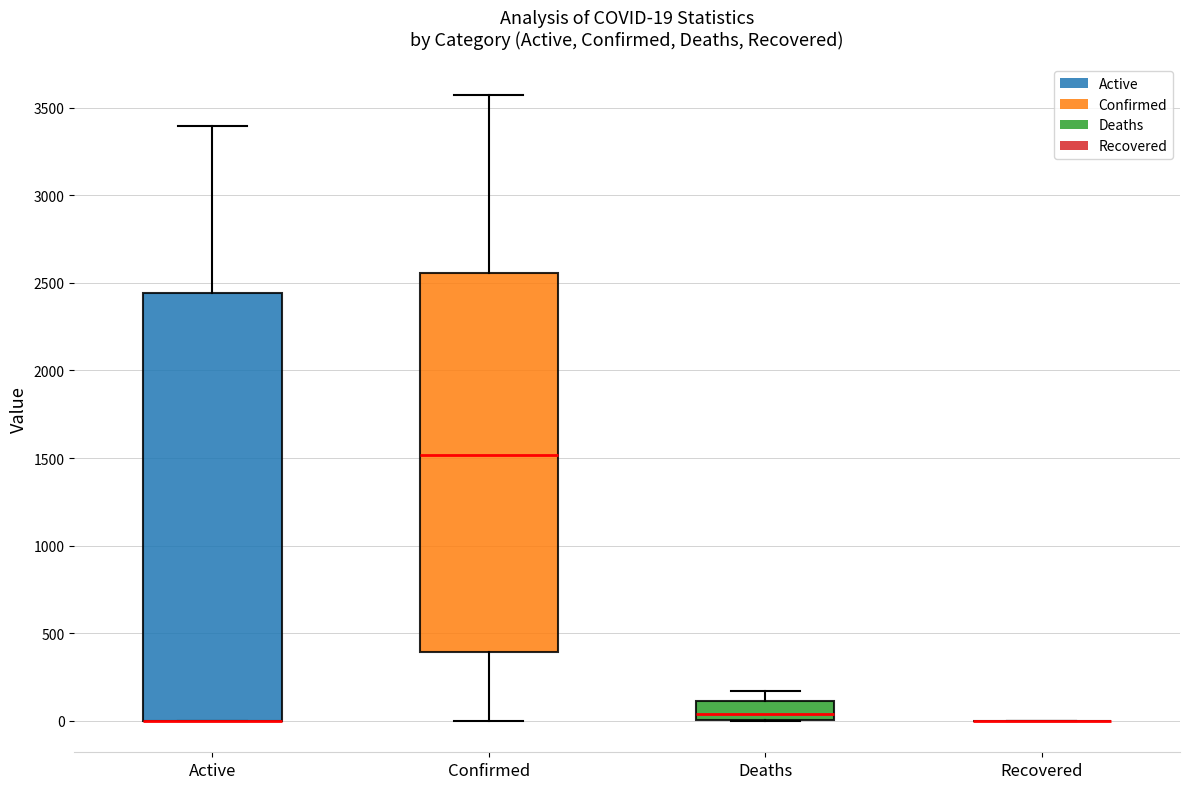

Comparing the boxes themselves (not the whiskers), which one is the tallest?

Active